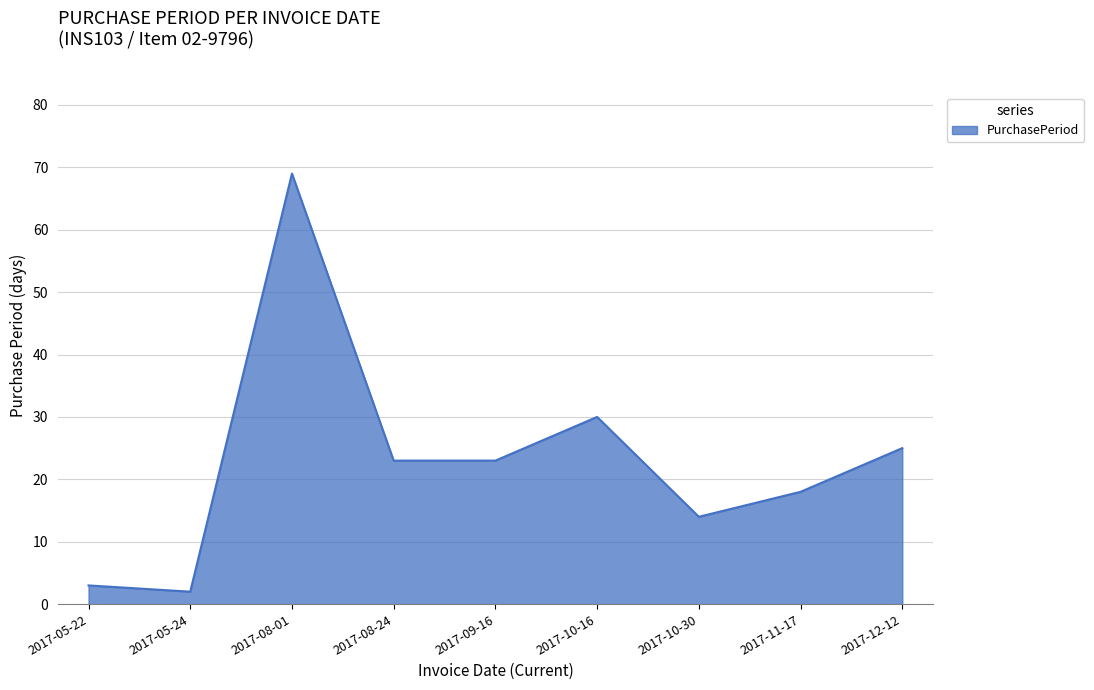

True or false: the data shows 25 at 2017-12-12.

True